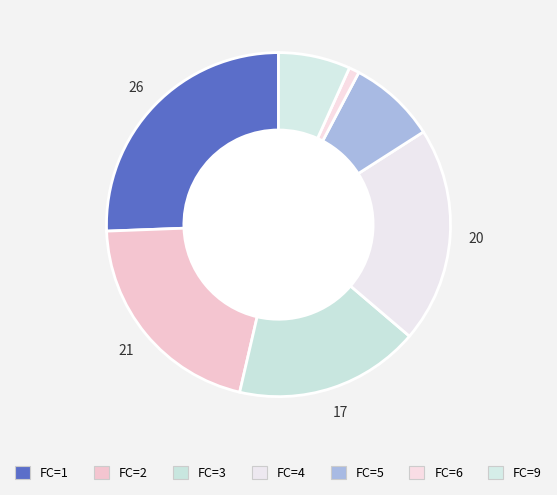

Count the number of slices in the pie.

7